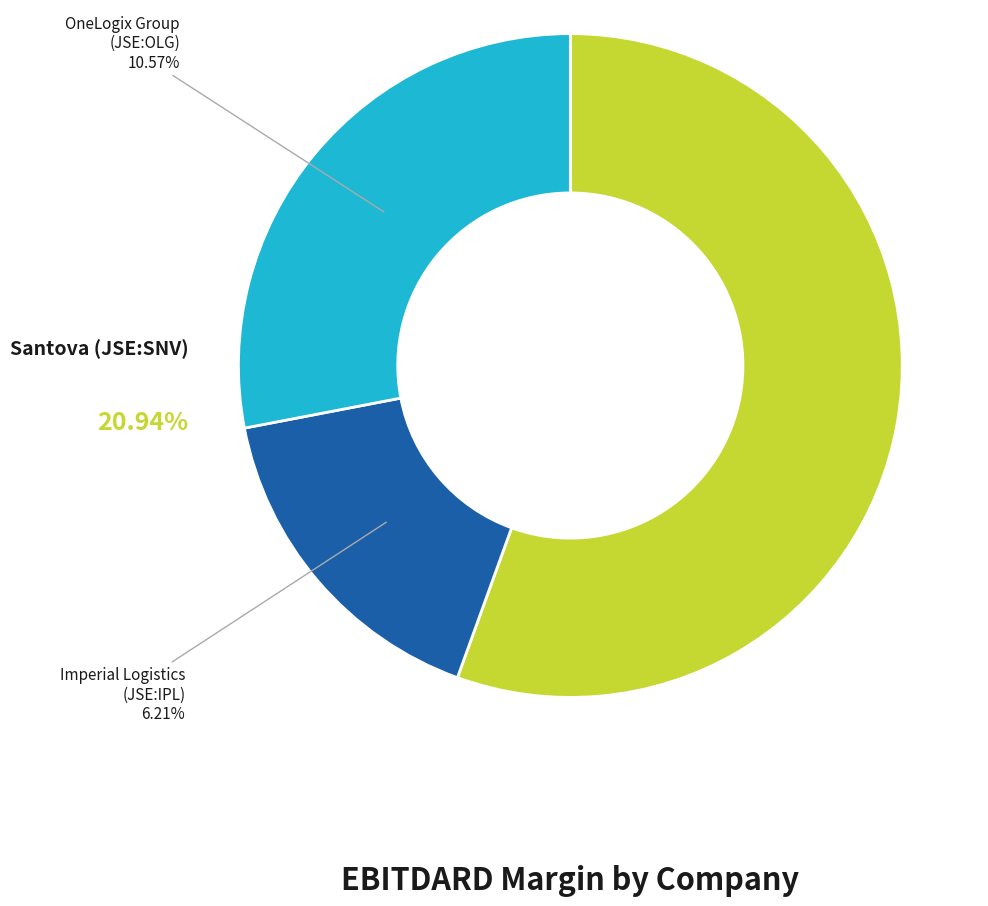

True or false: Imperial Logistics Limited (JSE:IPL) accounts for 2% of the total.

False